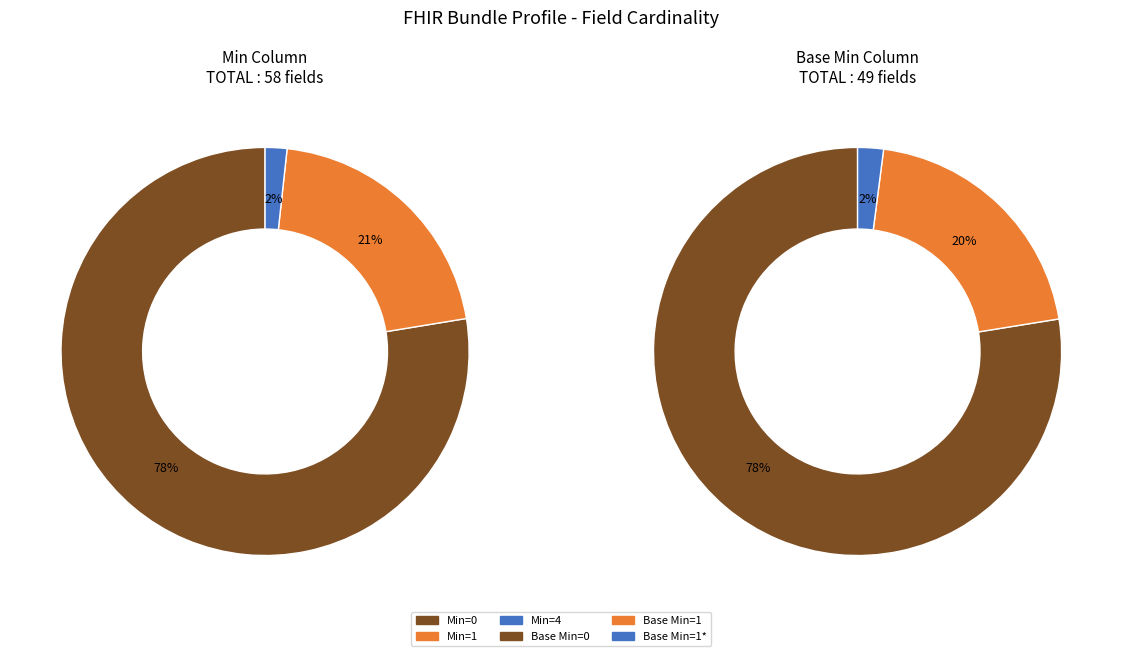

True or false: Min=1 accounts for 6% of the total.

False